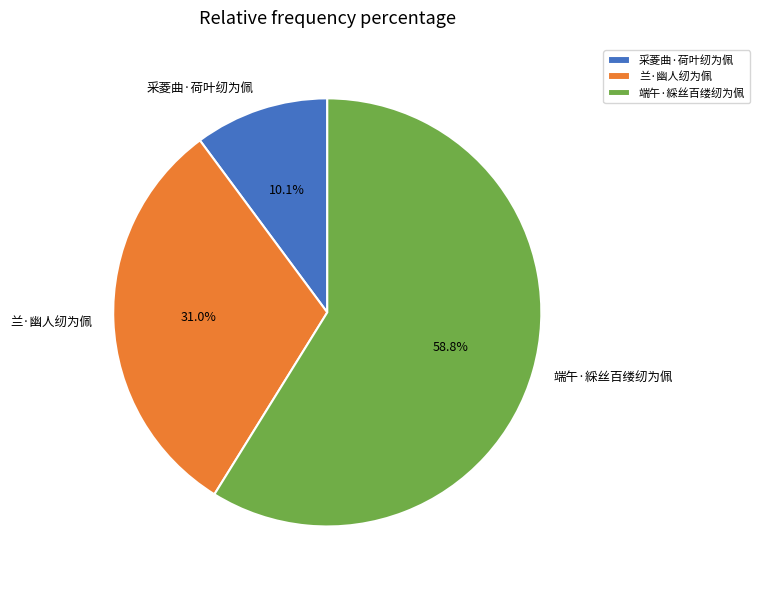

Which has a higher value, 兰·幽人纫为佩 or 端午·綵丝百缕纫为佩?

端午·綵丝百缕纫为佩